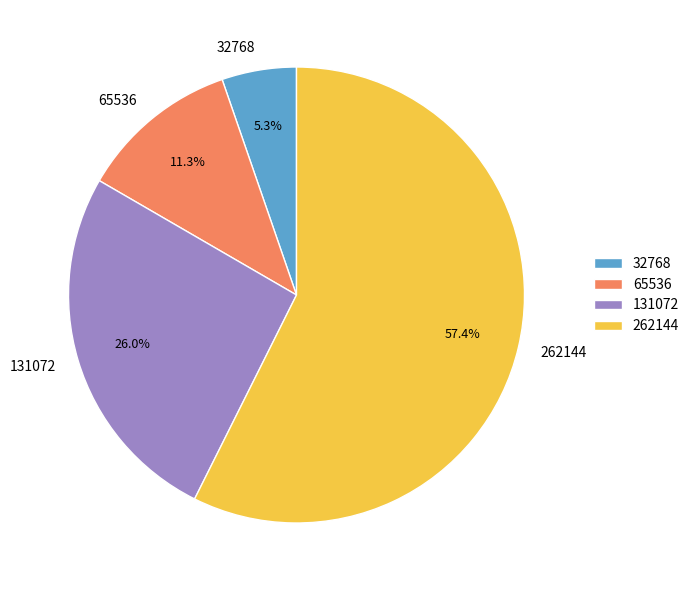

To the nearest percent, what portion does 65536 represent?

11%